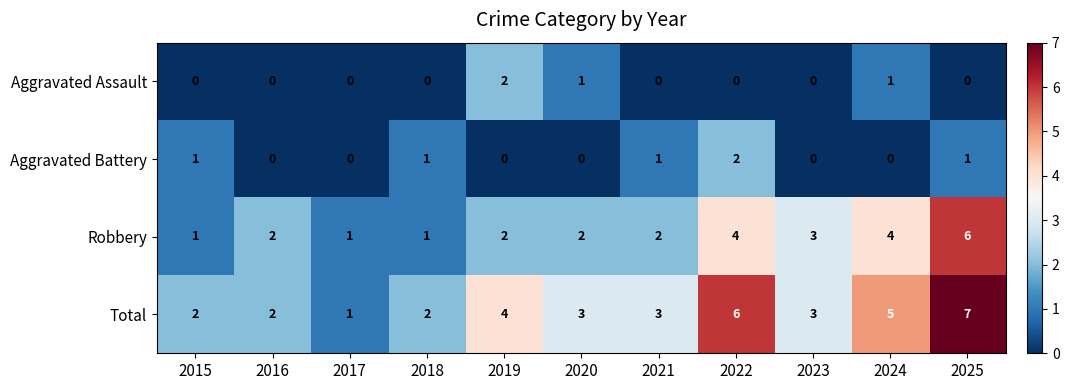

What is the total value across all series at 2024?

10